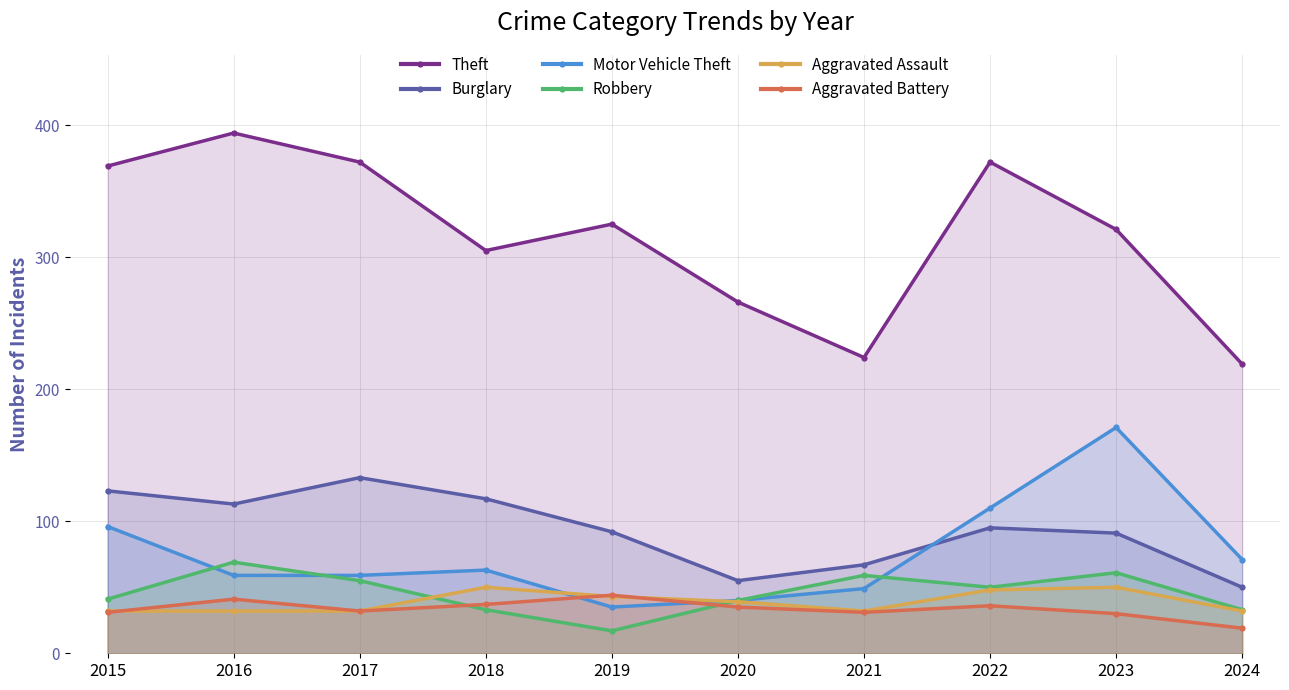

Where is the first local maximum for Aggravated Battery?

2016